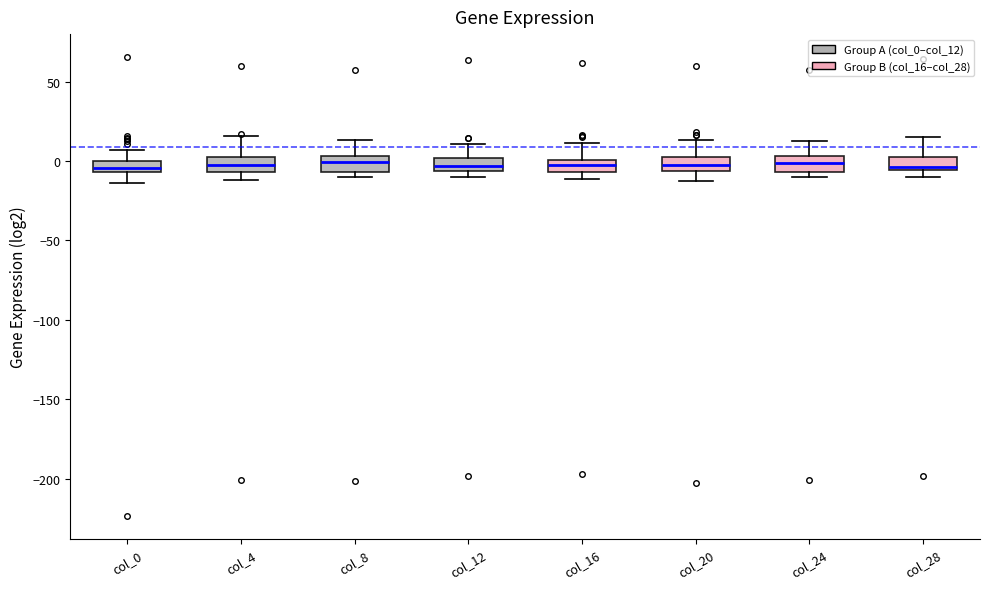

Where is the lower edge of the box for col_0 on the y-axis? The values are not printed on the chart, so give them approximately, as read against the axis.

-5